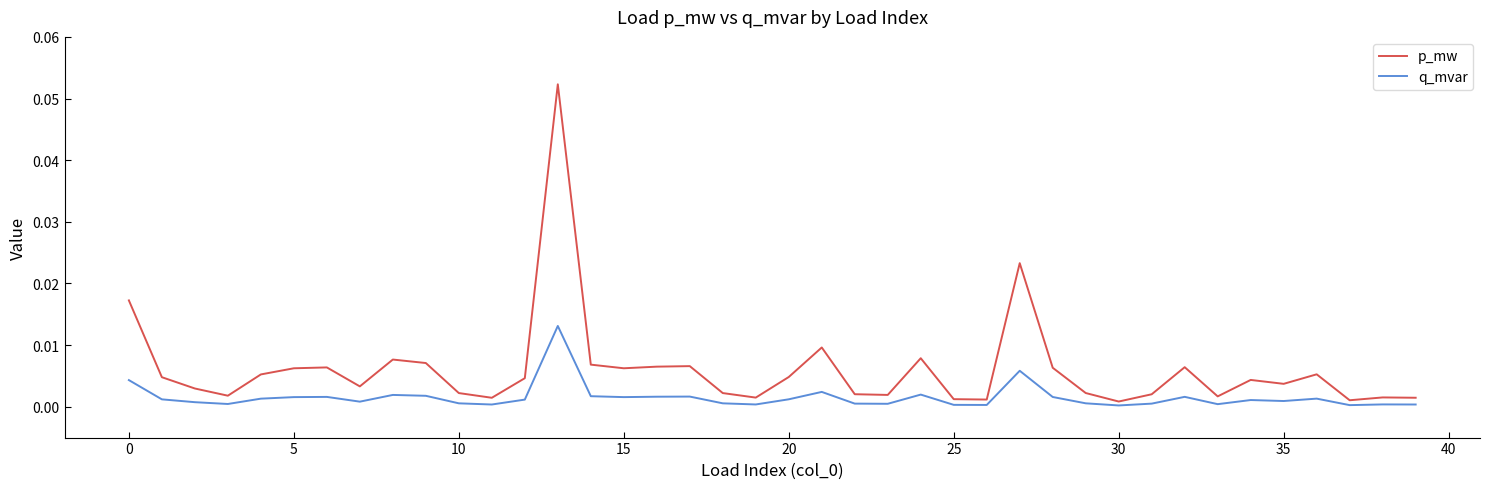

True or false: q_mvar and p_mw cross at least once.

False